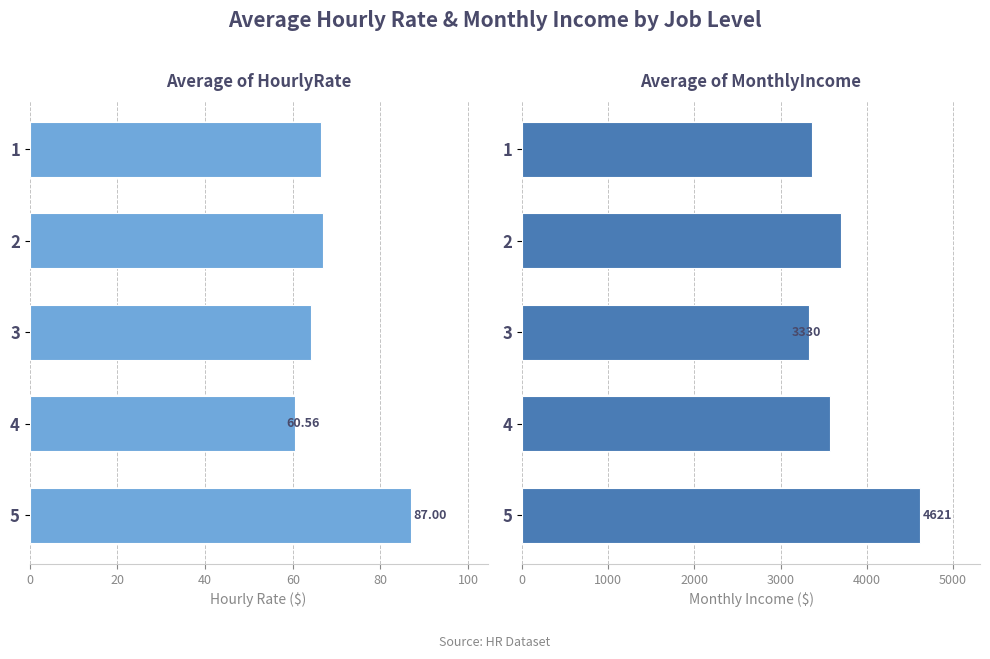

What is the value of the Average of MonthlyIncome bar at the 2nd from the left?

3697.5